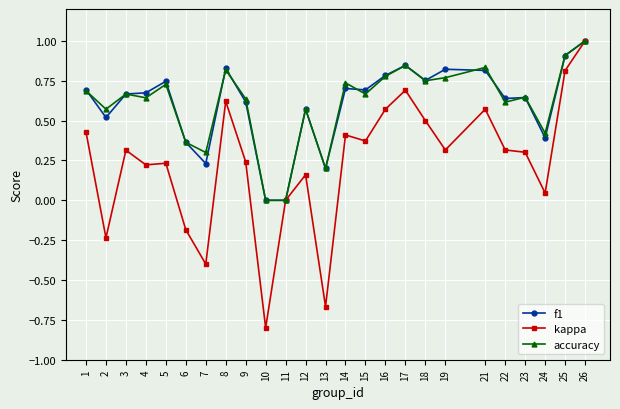

Which series has the largest range (max minus min)?

kappa